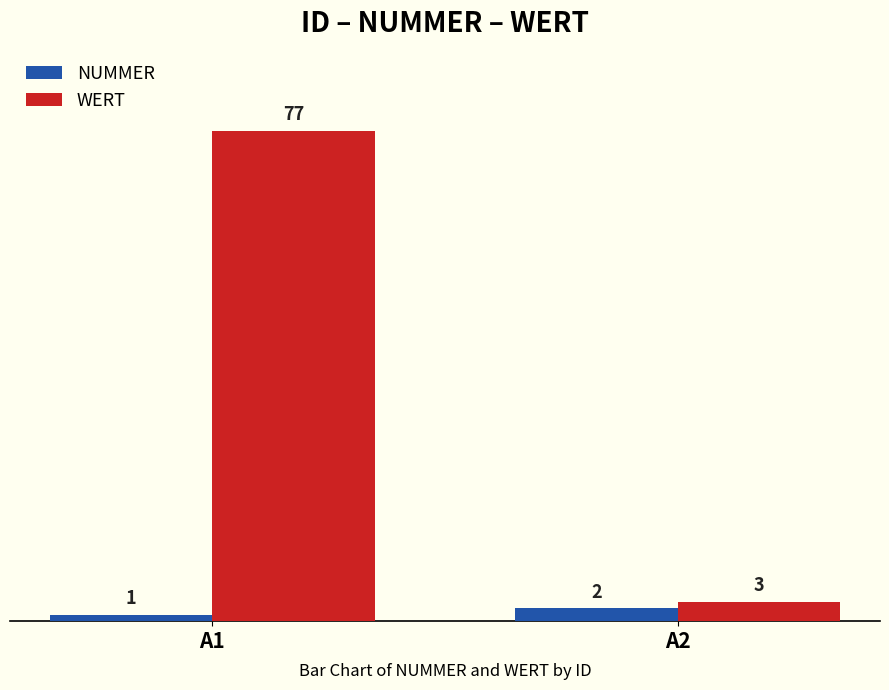

Which category has the lowest value in the WERT series?

A2